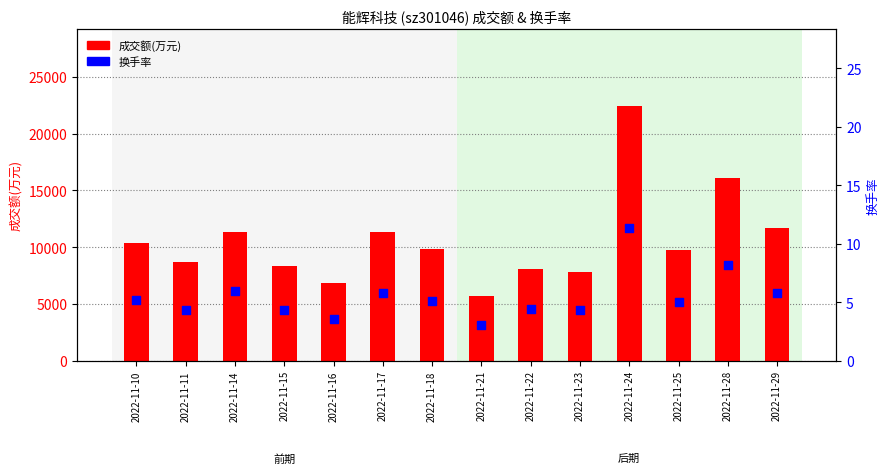

Which series contains the lowest Y value?

换手率